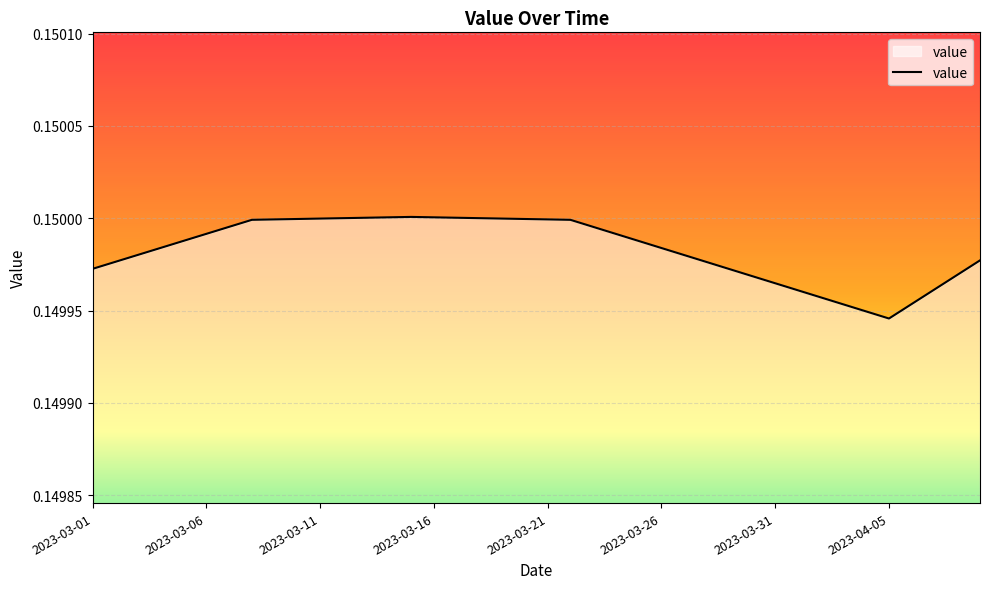

How many lines are shown in the chart?

1